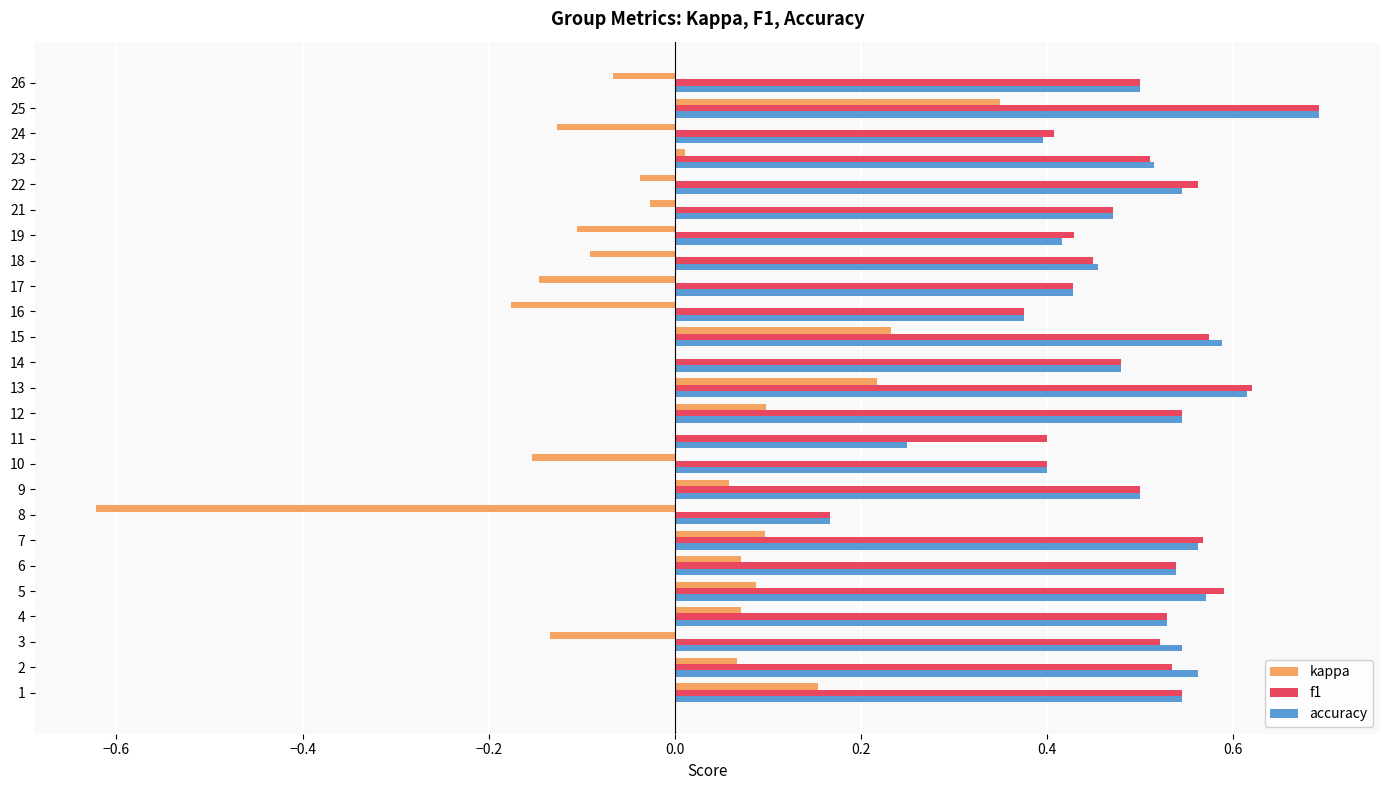

Count the number of data series in this chart.

3